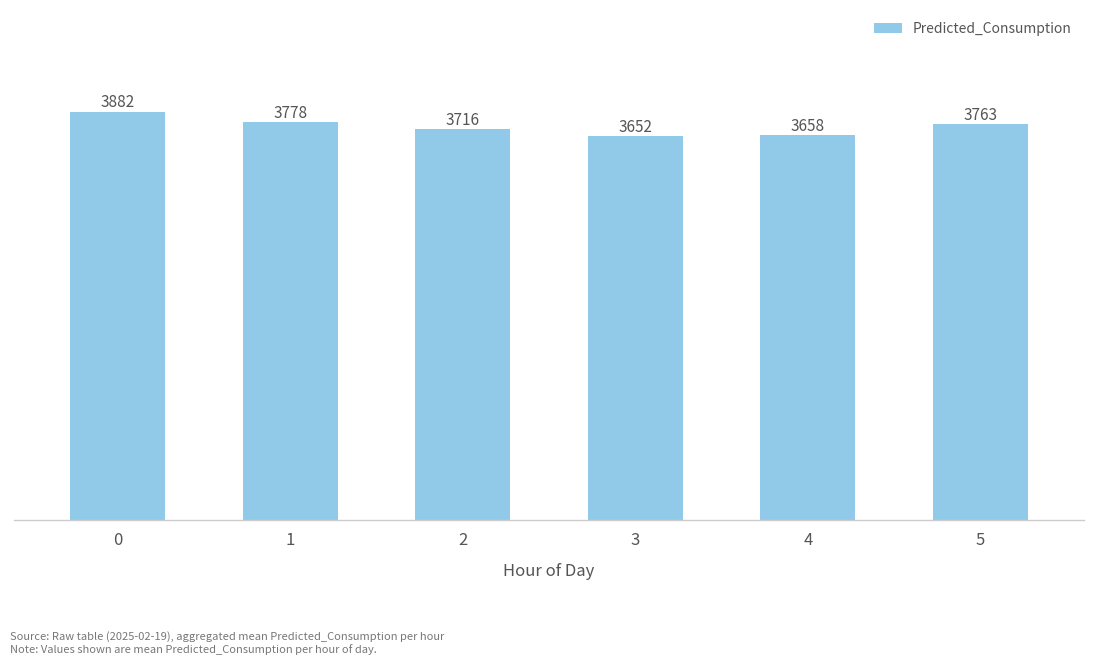

Approximately how many times larger is the value at 2 compared to 3?

1.0